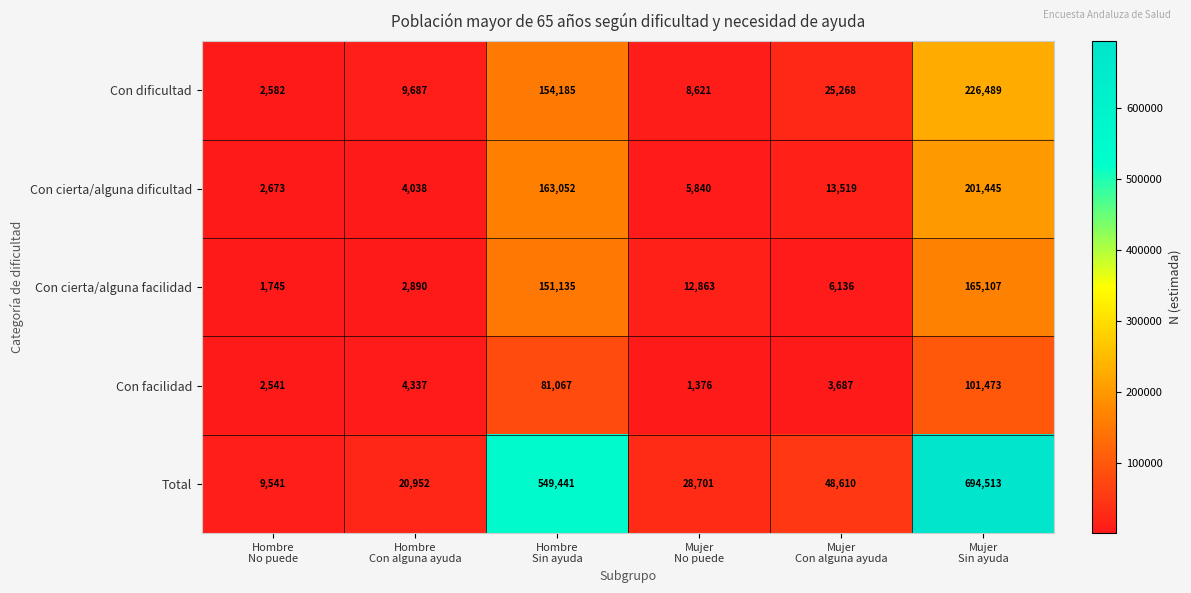

What is the sum of all Con facilidad values?

194481